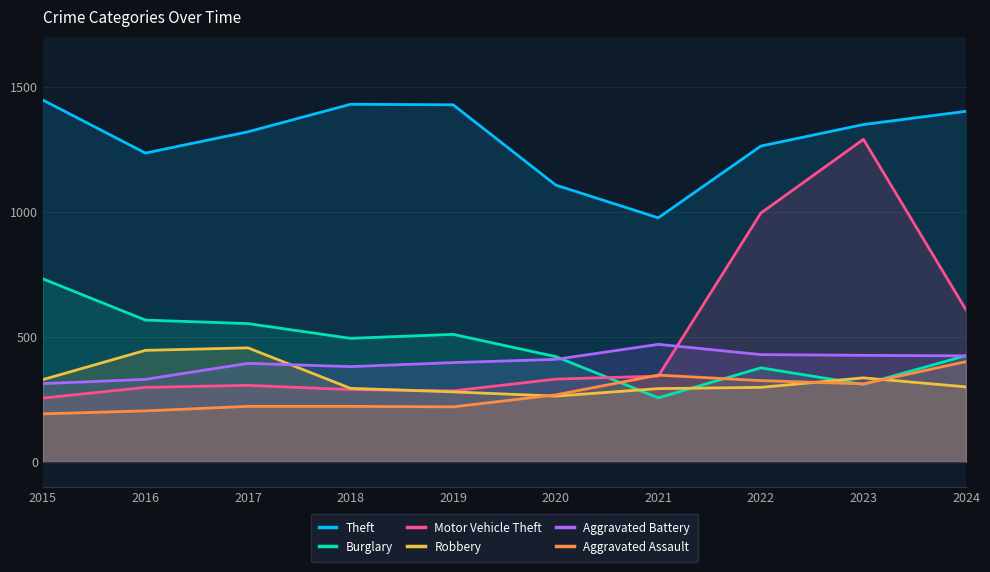

What is the difference between the second highest and second lowest values in the Aggravated Assault series?

143